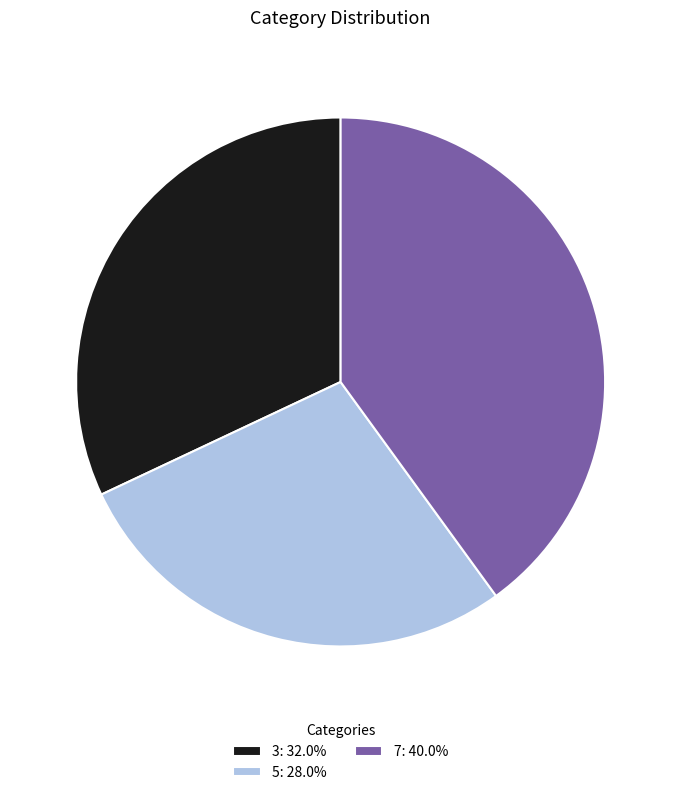

Does 7: 40.0% account for over 50% of the chart?

No